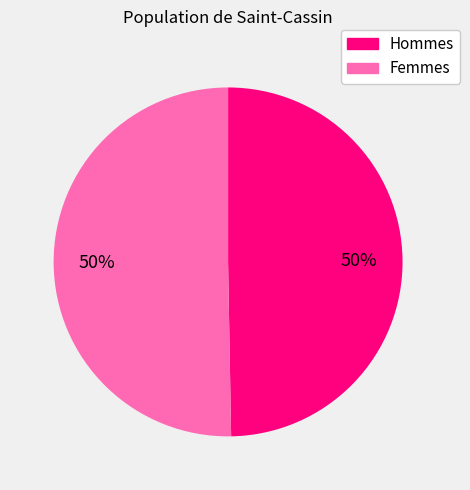

To the nearest percent, what is the average slice percentage?

50%